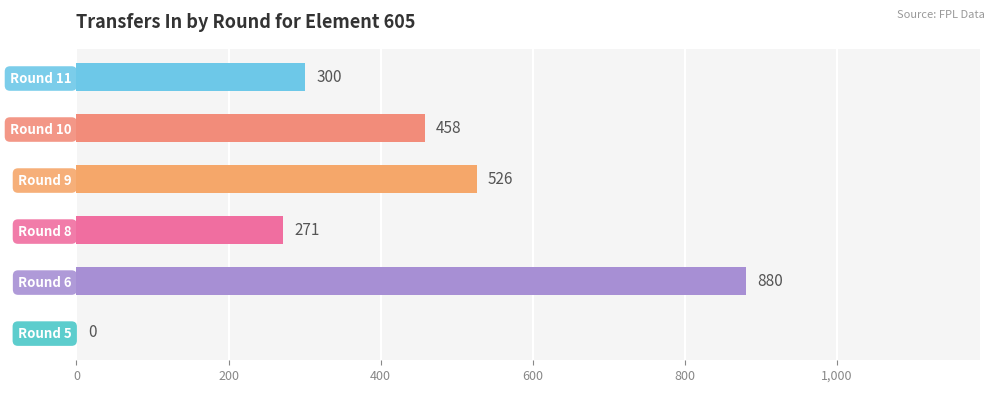

At which label is the value closest to 440?

Round 10